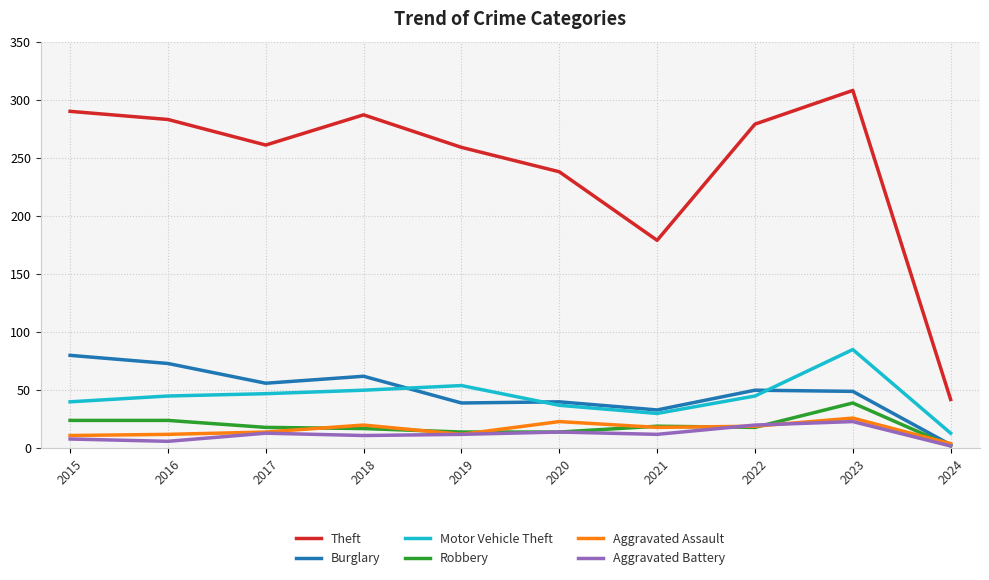

The Theft series shows 198 at 2023. True or false?

False